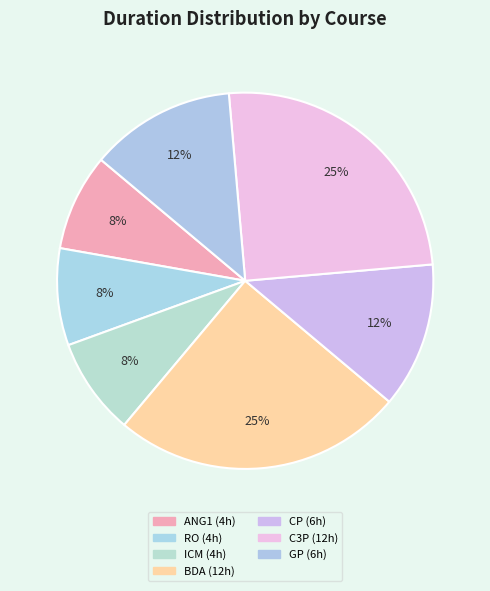

Count the number of slices in the pie.

7